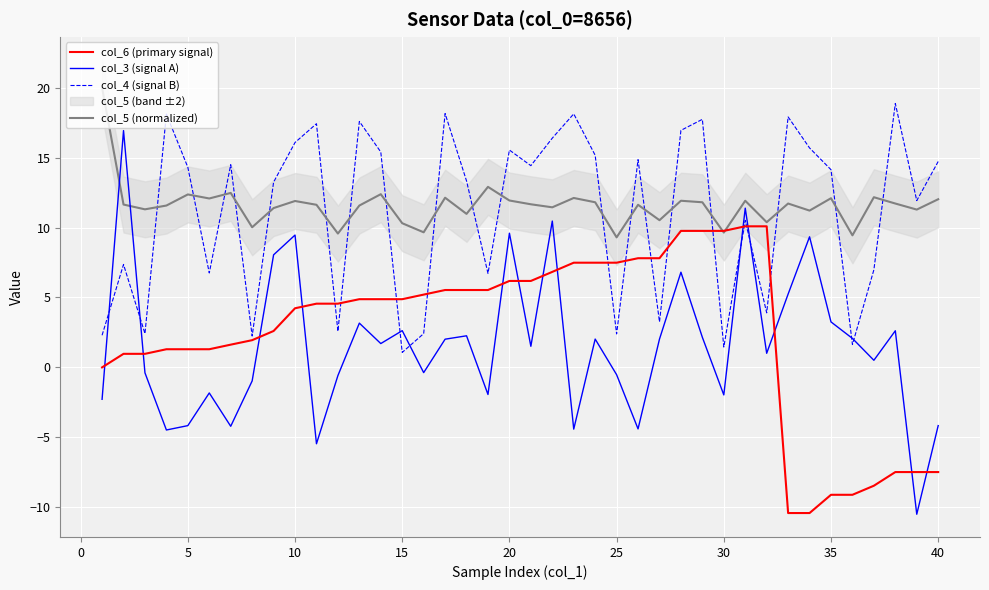

How many times do col_4 (signal B) and col_6 (primary signal) cross each other?

12